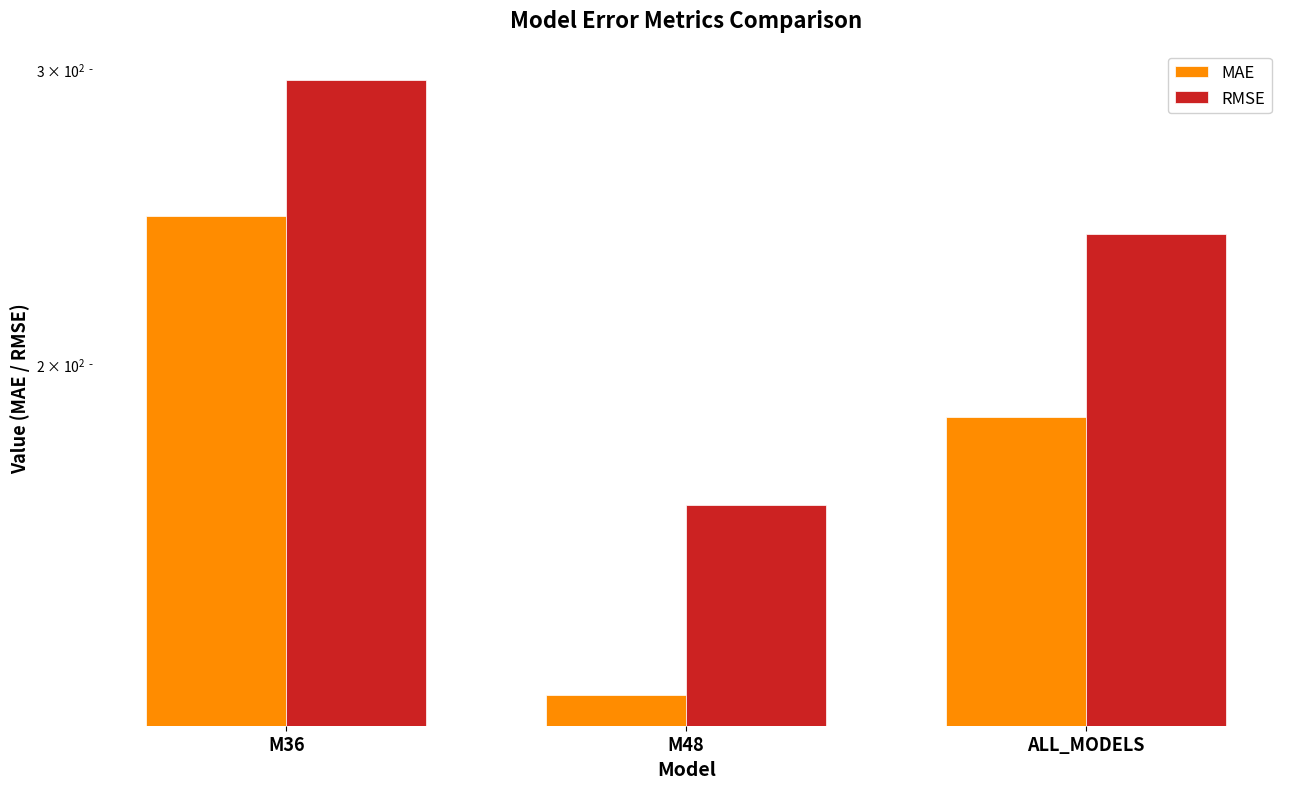

What is the sum of the MAE values at M36 and M48?

372.1